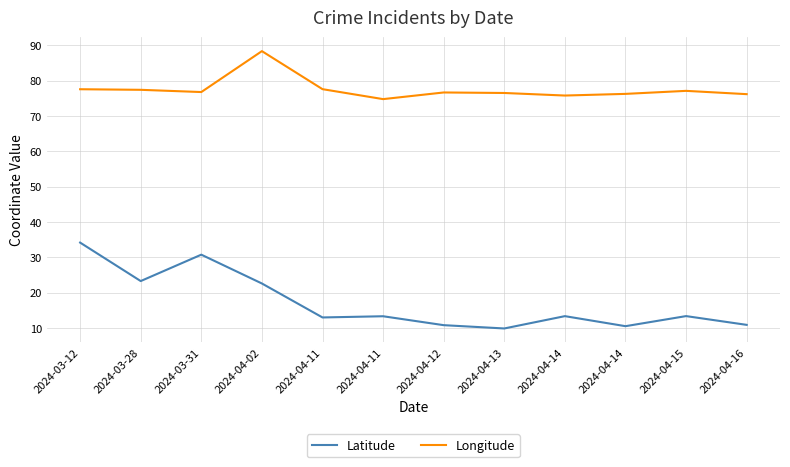

What is the sum of all Longitude values?

931.0